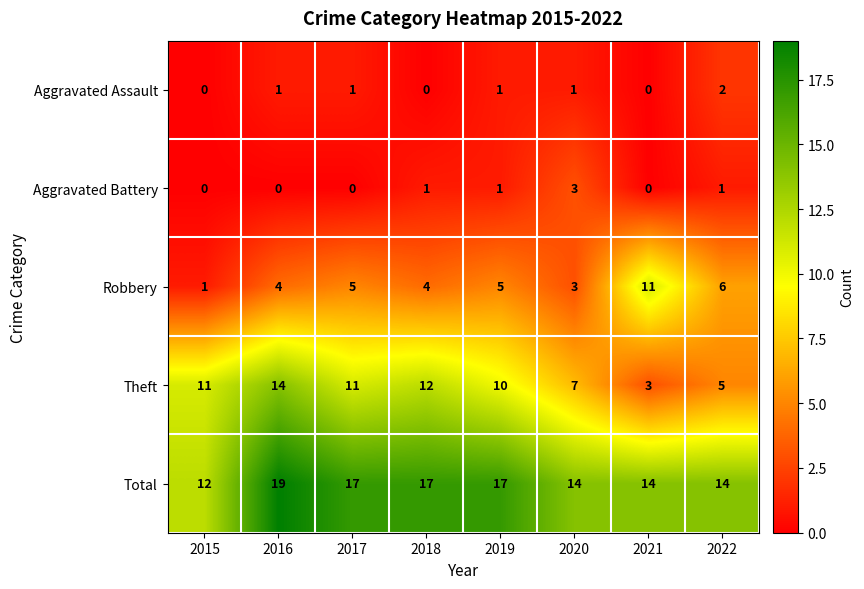

Which series has the largest range (max minus min)?

Theft